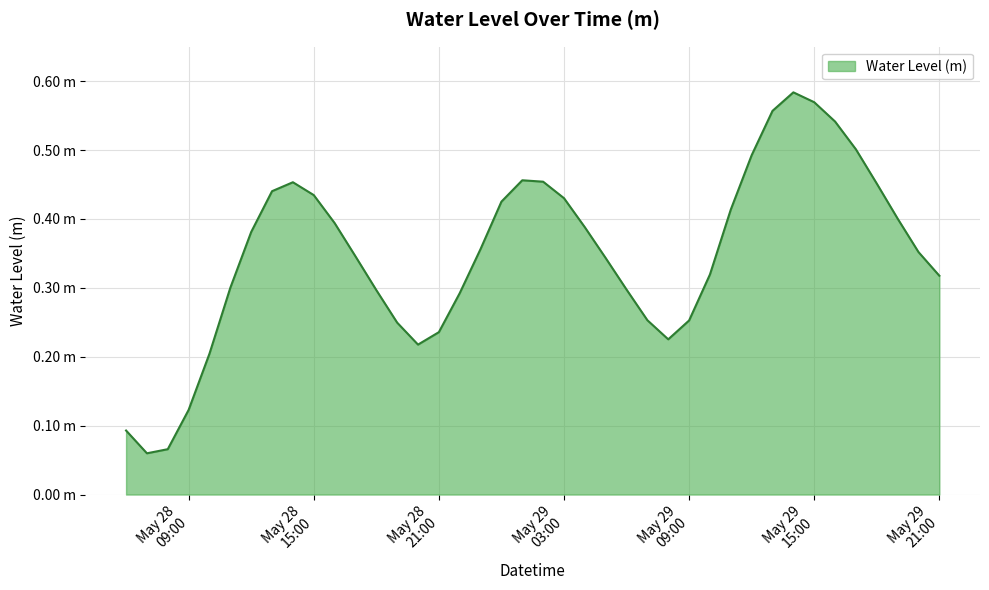

Does the chart have visible grid lines?

Yes